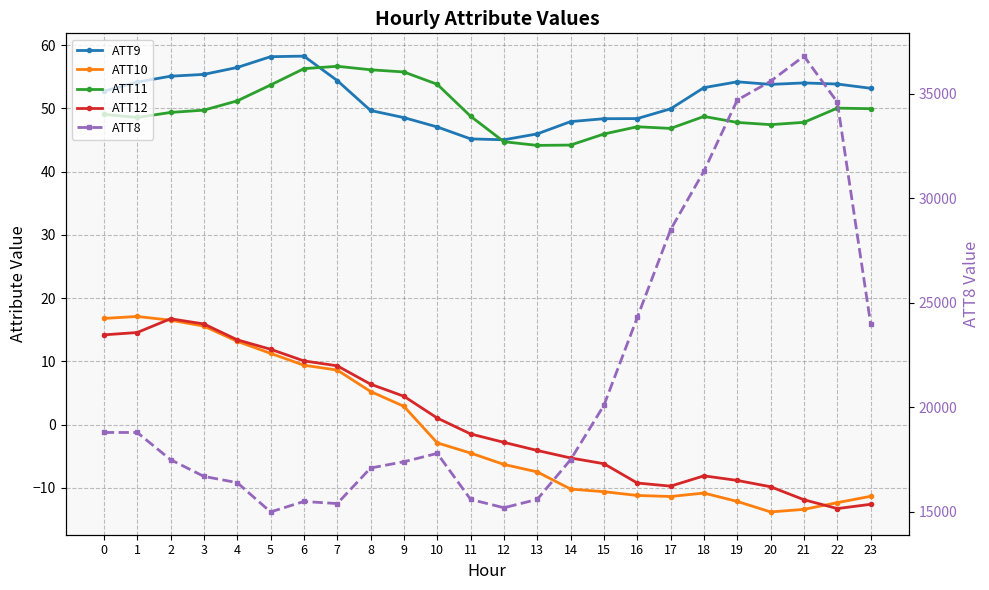

Rank the series by their maximum value, from lowest to highest.

ATT12, ATT10, ATT11, ATT9, ATT8